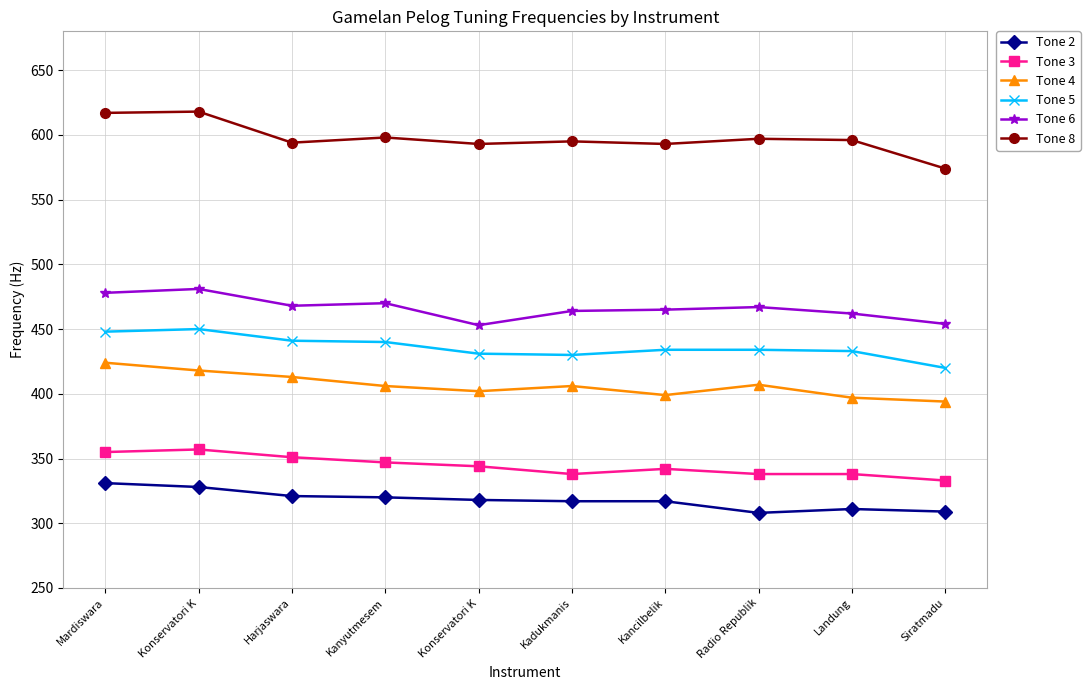

How many lines are shown in the chart?

6